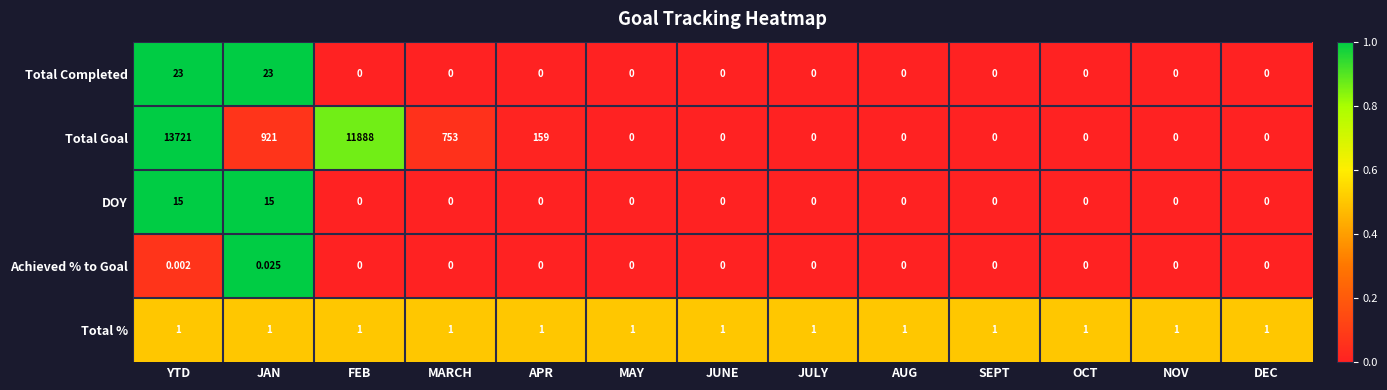

Which category has the highest value in the Achieved % to Goal series?

JAN